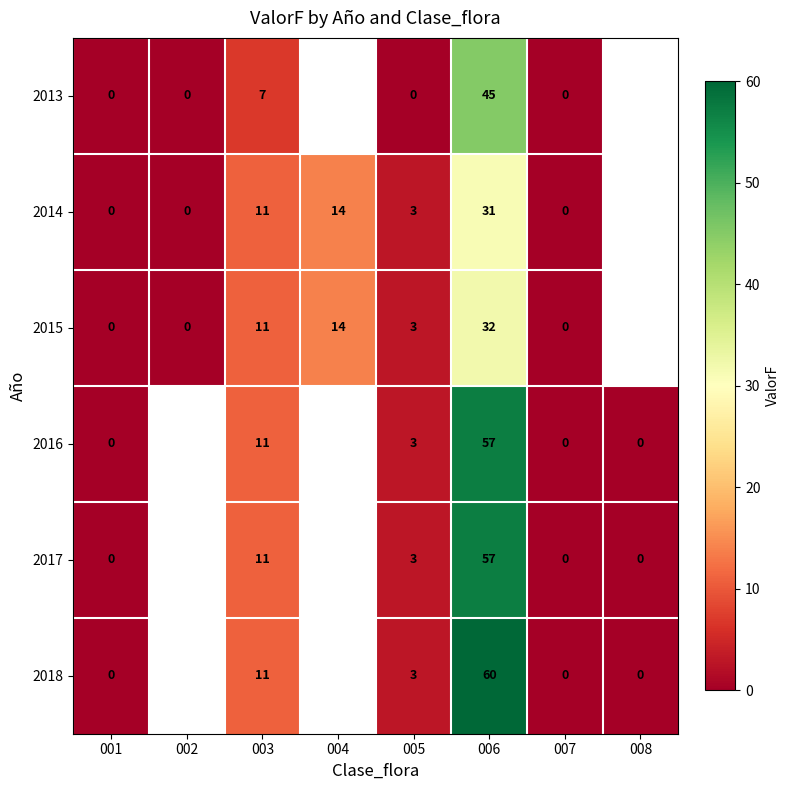

True or false: 2017 has a value of 3 at 005.

True